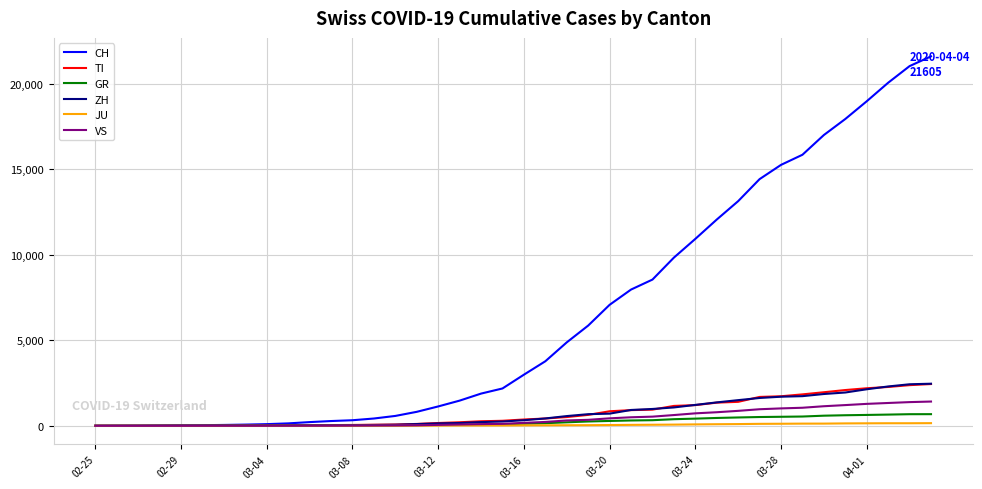

Which series has the largest range (max minus min)?

CH